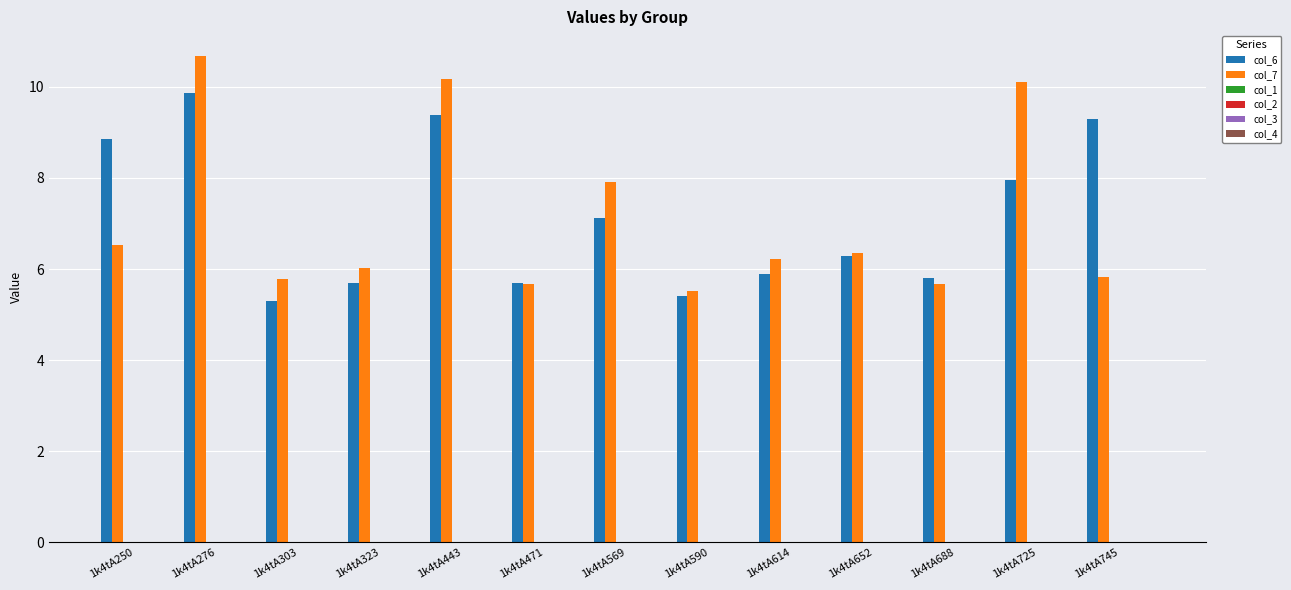

What is the lowest value of the col_7 series?

5.5